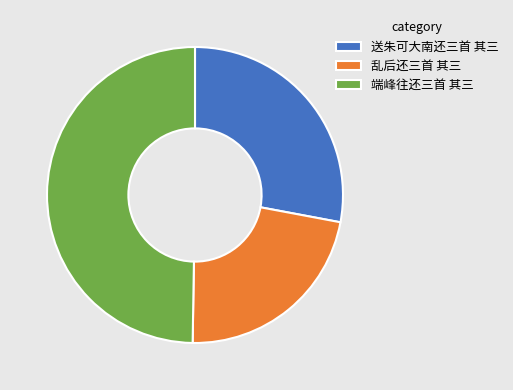

Do 送朱可大南还三首 其三 and 端峰往还三首 其三 together represent more than half of the pie?

Yes